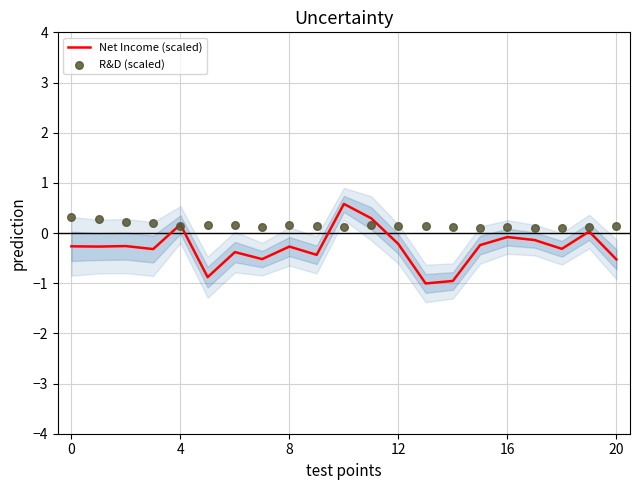

At which category is the sum across all series the highest?

10